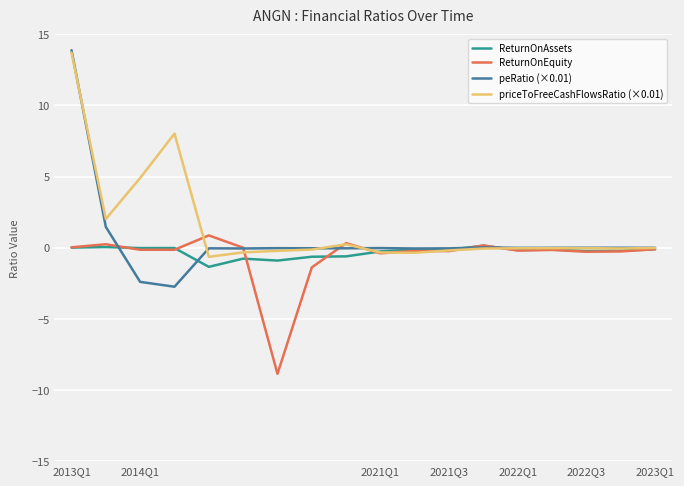

Which series has the widest spread of values?

peRatio (×0.01)